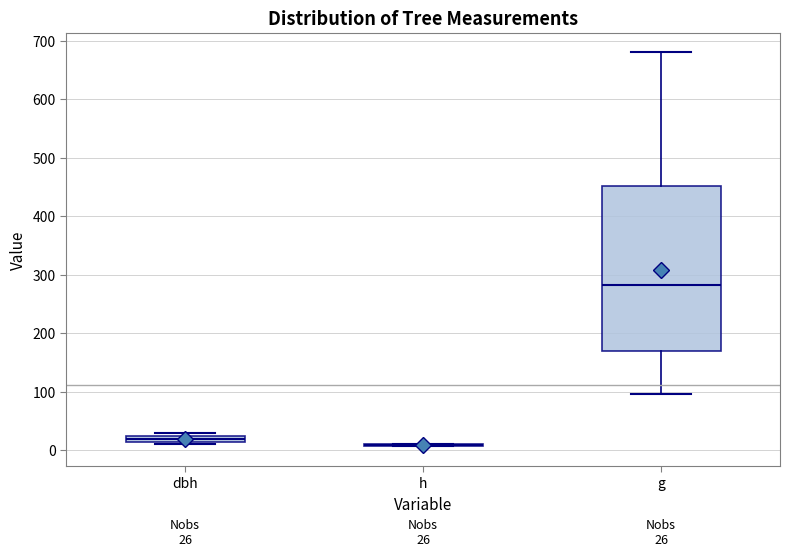

Which box is the tallest, from its lower edge to its upper edge?

g